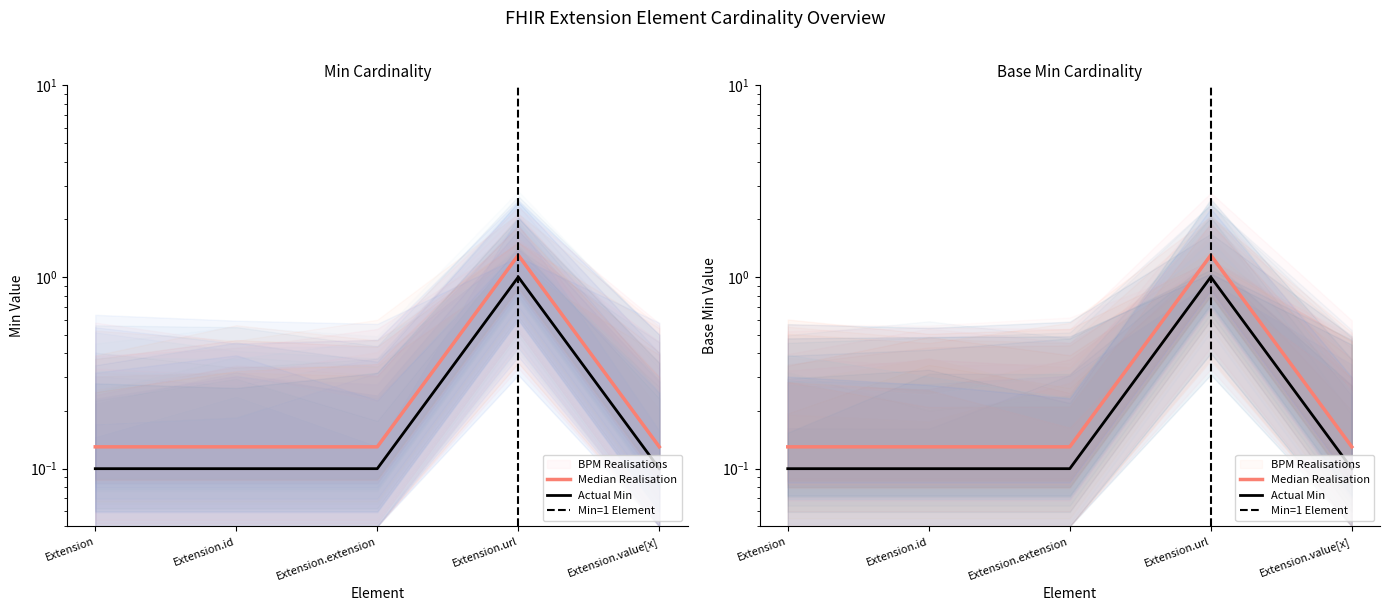

Reading left to right, what are all the values shown in this chart?

Min: Extension=0.1	Extension.id=0.1	Extension.extension=0.1	Extension.url=1.3	Extension.value[x]=0.1
Base Min: Extension=0.1	Extension.id=0.1	Extension.extension=0.1	Extension.url=1.3	Extension.value[x]=0.1